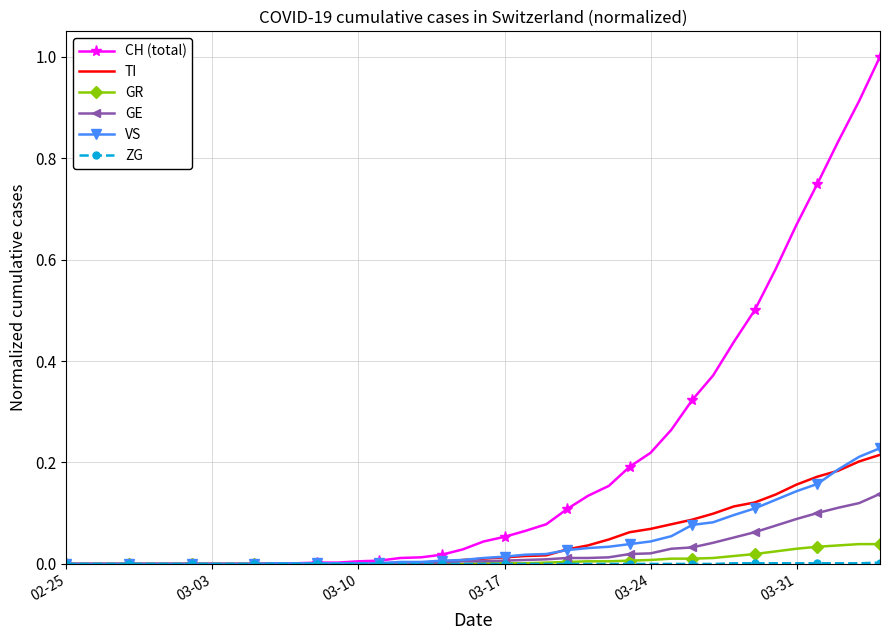

Which series has the largest range (max minus min)?

CH (total)